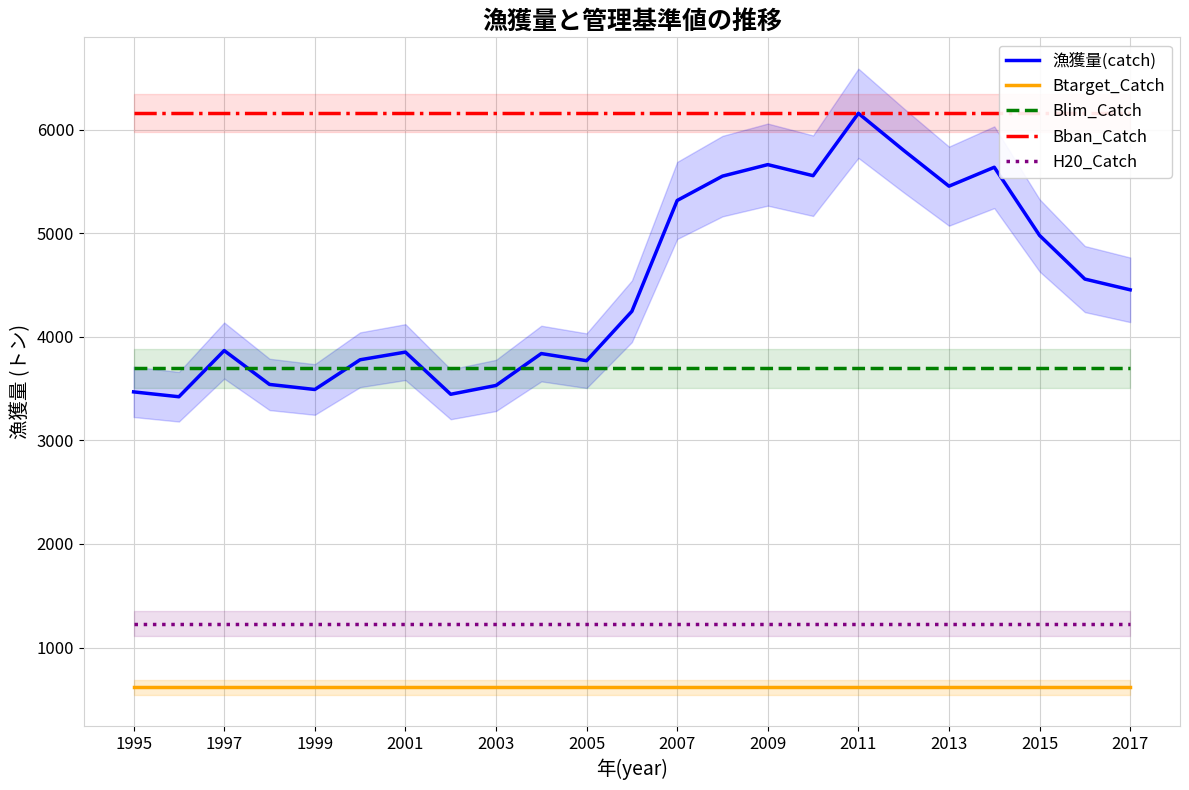

True or false: Btarget_Catch has more than 1 points higher than both neighbors.

False